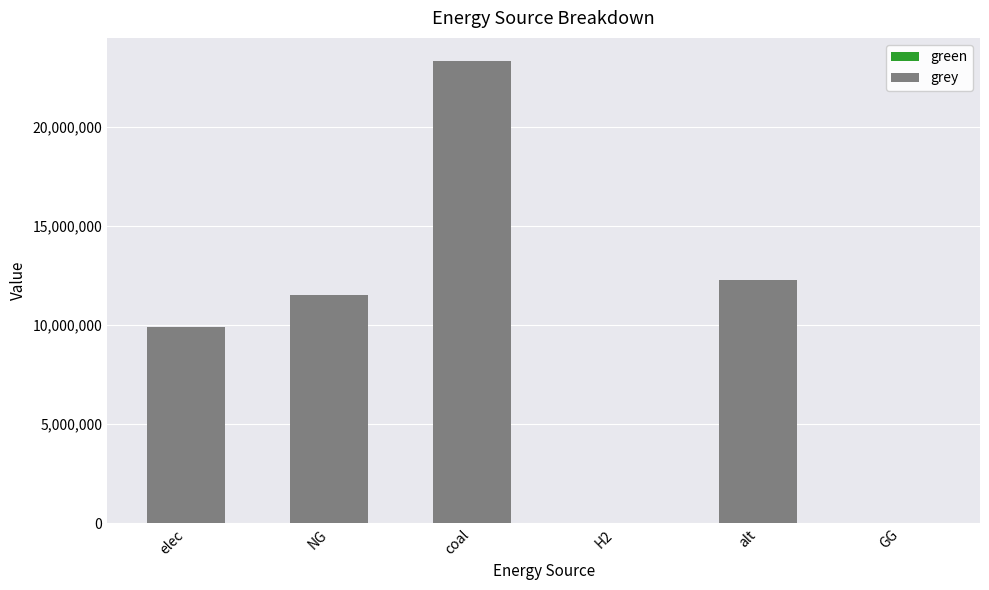

The chart shows a value of 11514734.4 at NG. True or false?

True